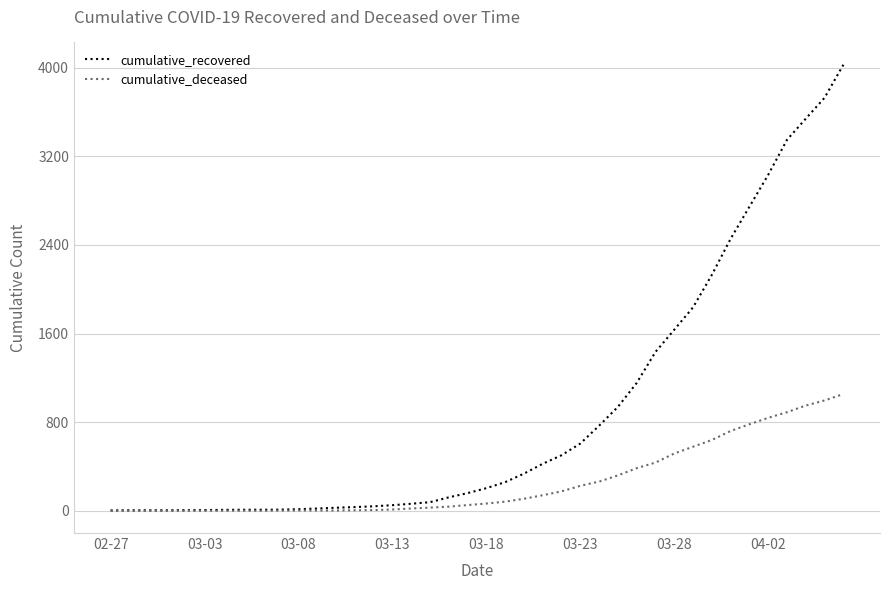

Which series has the largest total across all categories?

cumulative_recovered